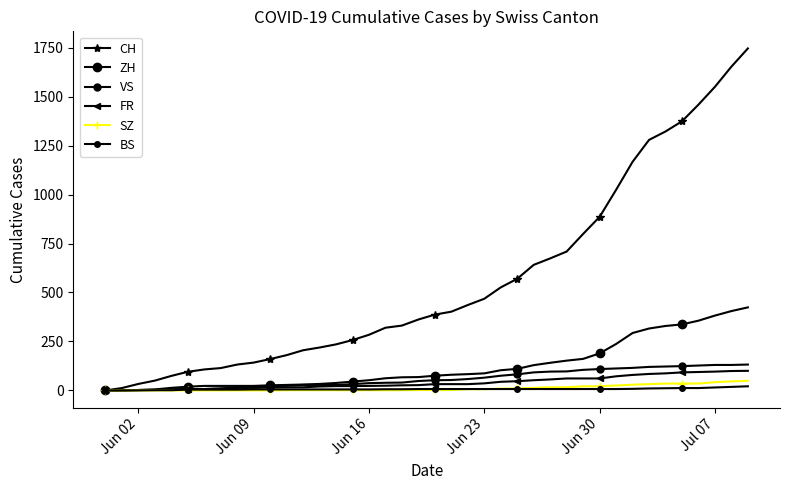

How many distinct data groups are displayed?

6